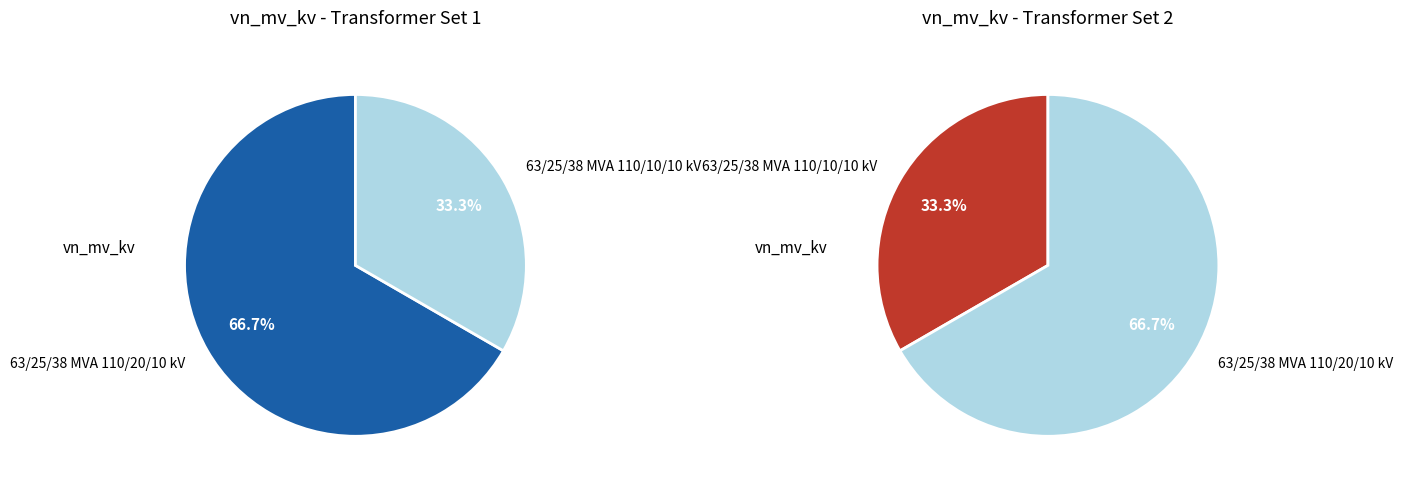

Which category has the smallest portion of the pie?

63/25/38 MVA 110/10/10 kV